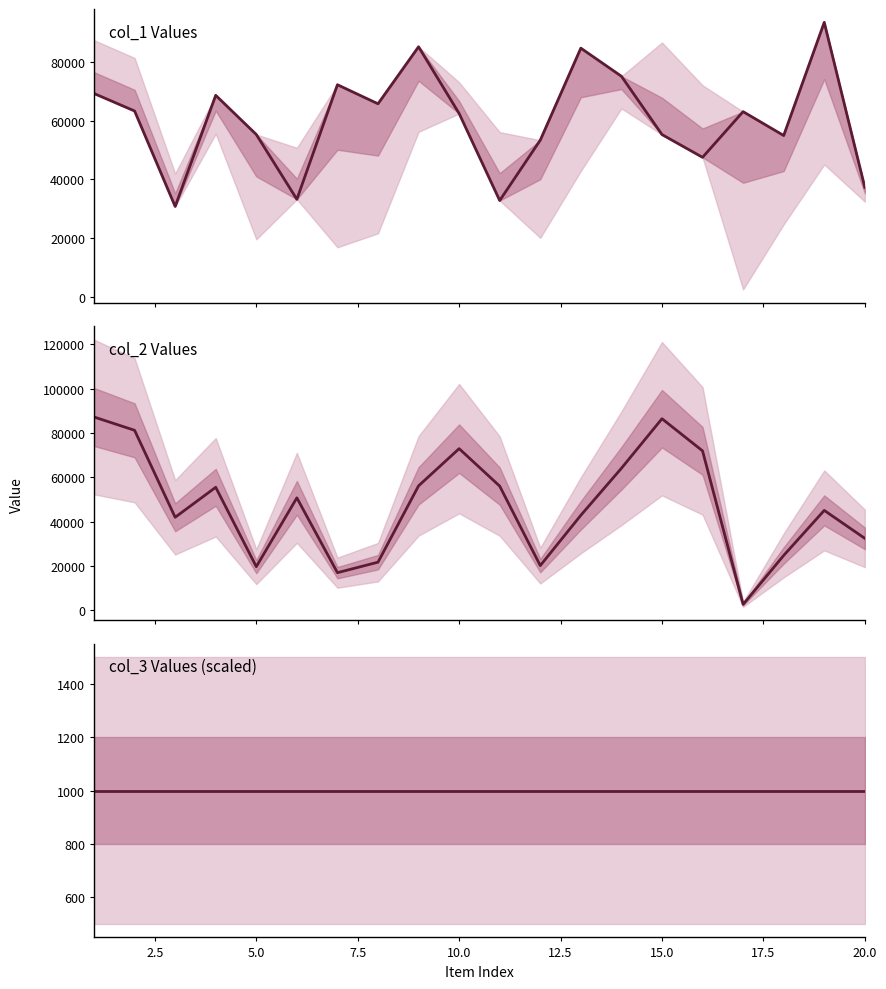

In col_2, how many points are higher than both neighbors (excluding endpoints)?

5